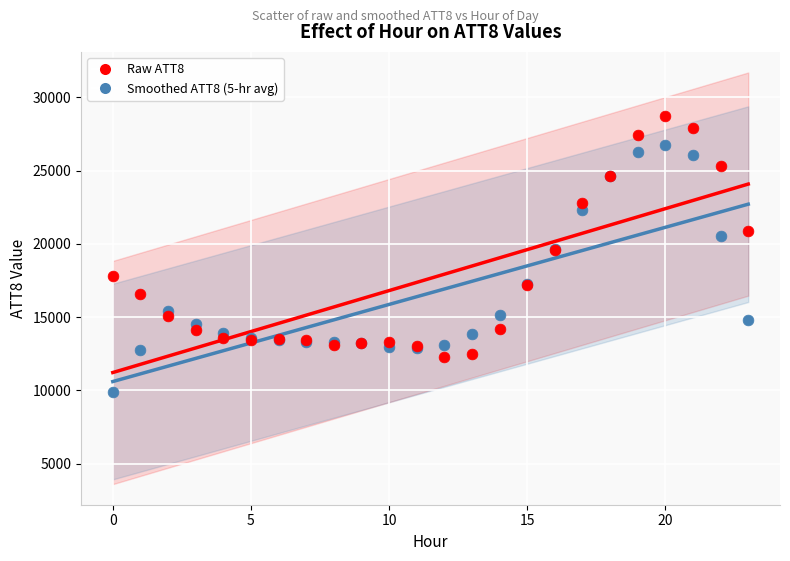

In the Smoothed ATT8 (5-hr avg) series, what Y value is closest to 18340?

17260